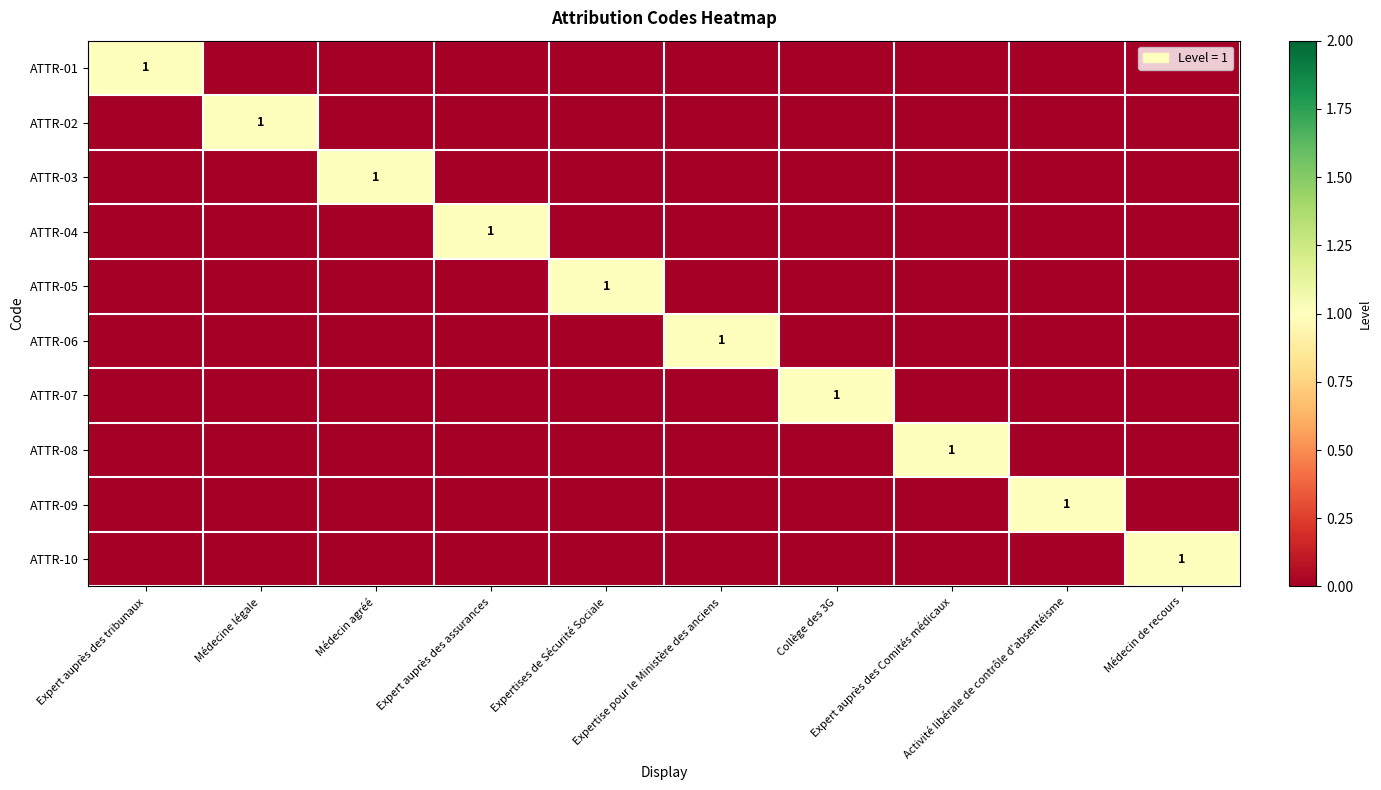

What is the maximum value for ATTR-06?

1